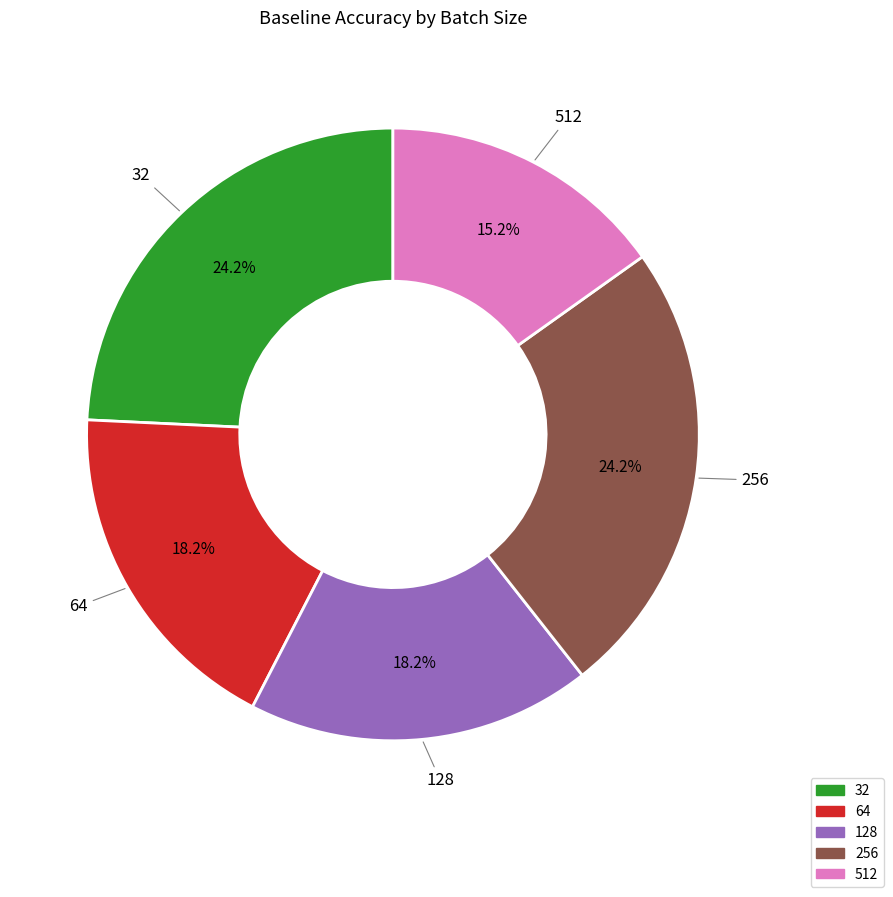

Does any single category account for the majority?

No